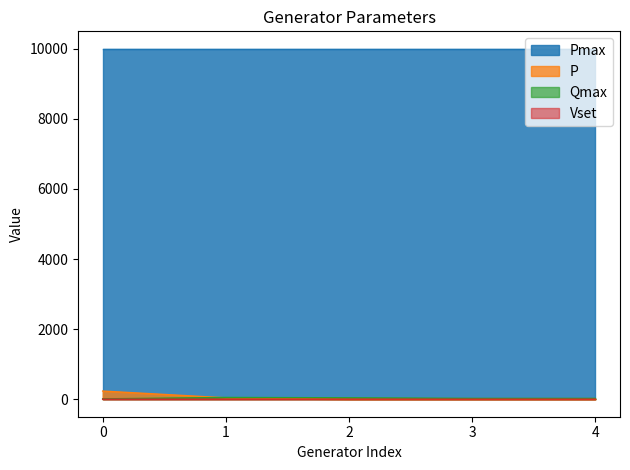

What is the spread (max minus min) of values at 1?

9998.0